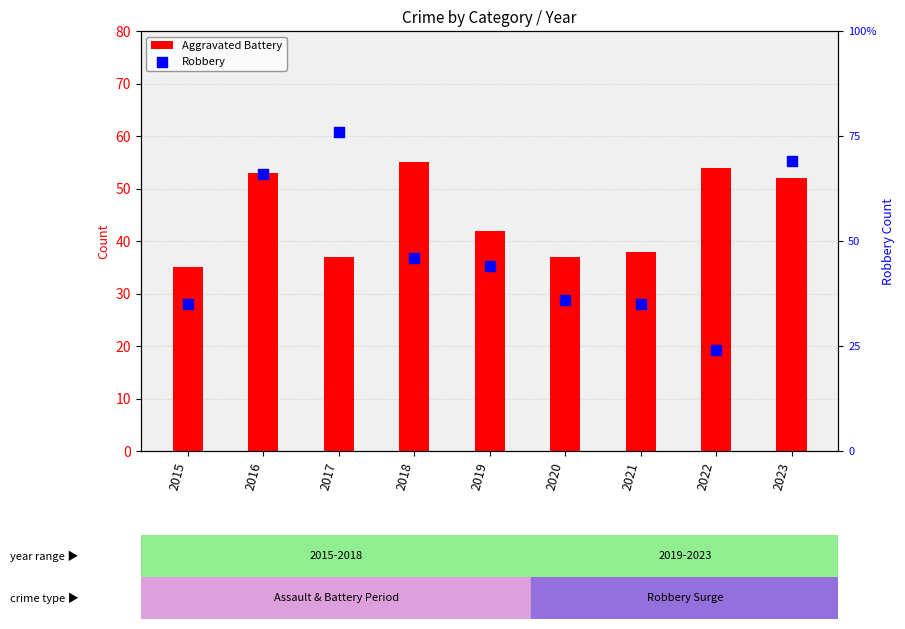

Which series contains the lowest Y value?

Robbery